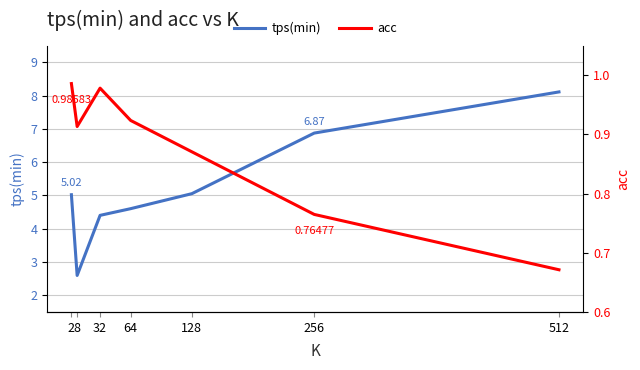

At how many categories does at least one series exceed 7?

1